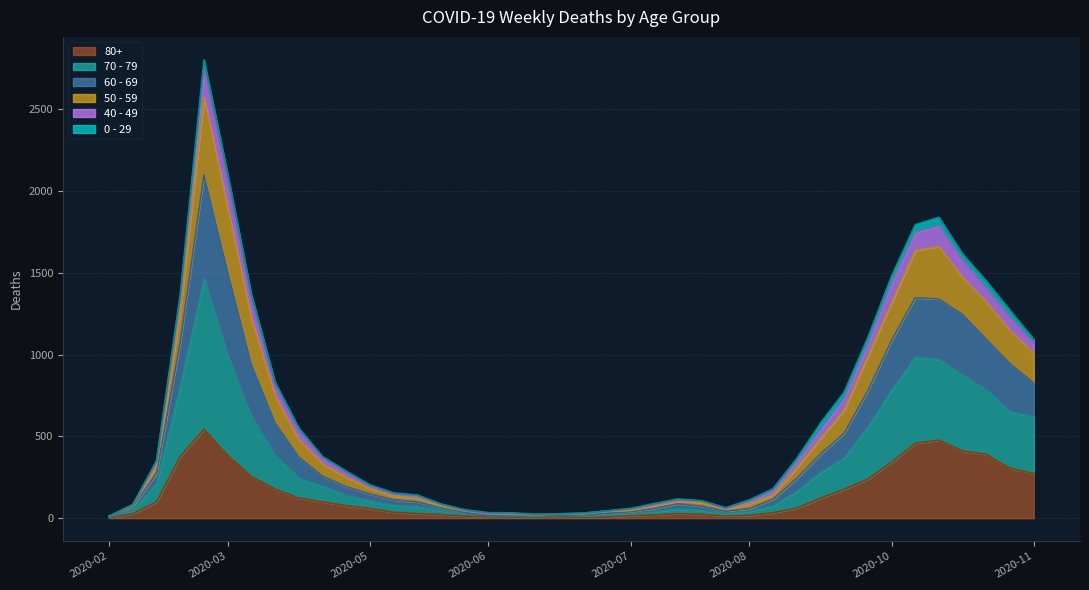

What are all the series names shown in the legend?

80+, 70 - 79, 60 - 69, 50 - 59, 40 - 49, 0 - 29